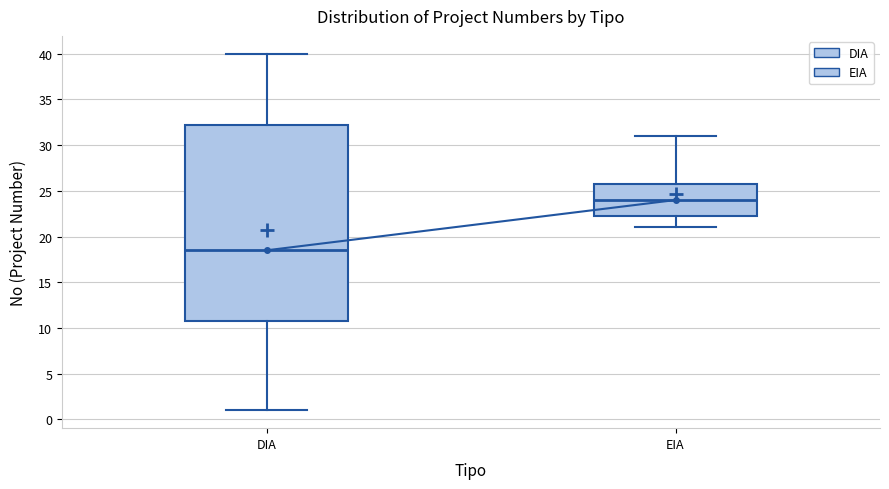

Which box is the tallest, from its lower edge to its upper edge?

DIA